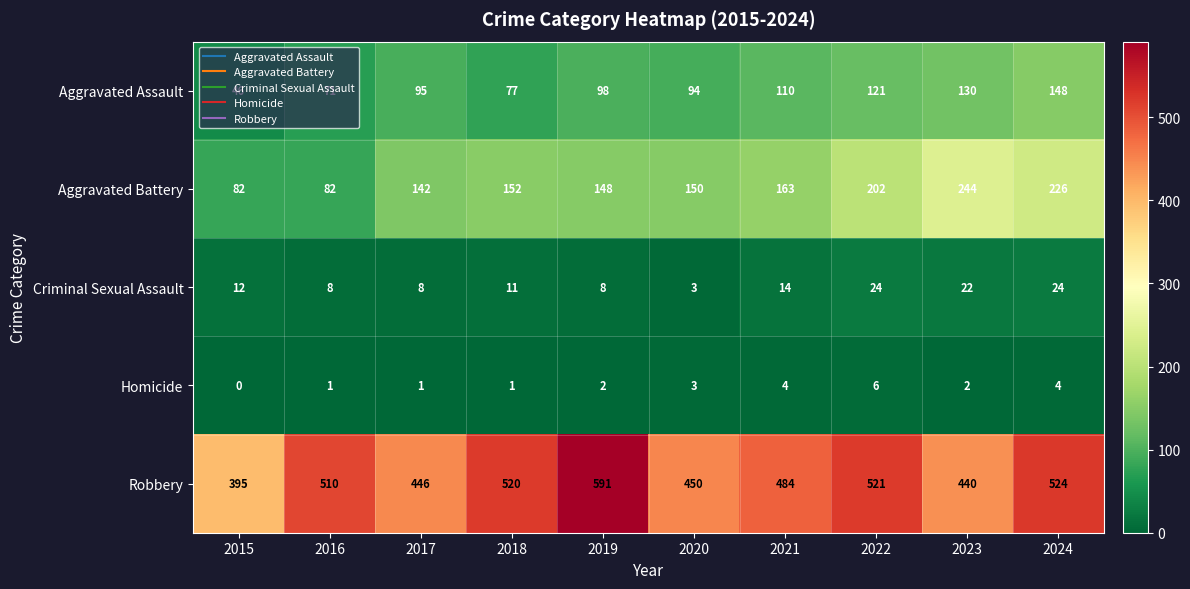

At which category is the sum across all series the highest?

2024